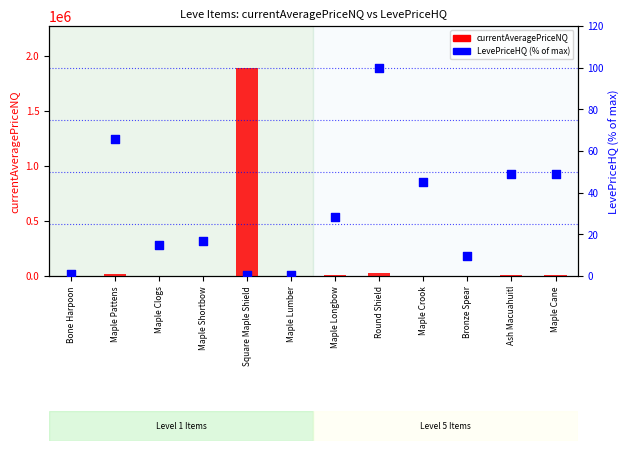

Which series contains the highest Y value?

currentAveragePriceNQ